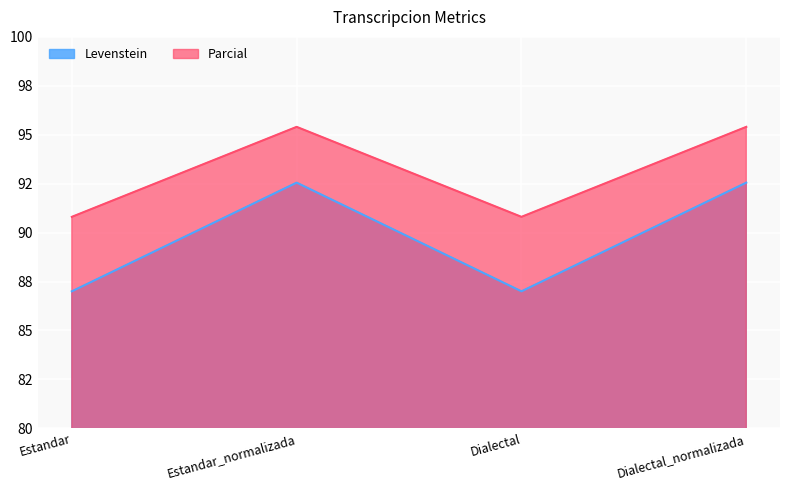

True or false: Parcial and Levenstein cross at least once.

False